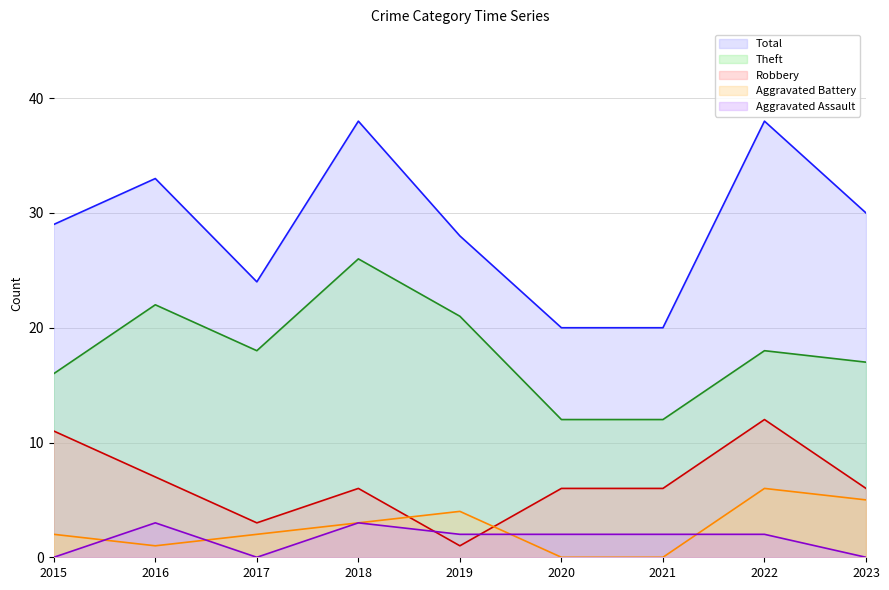

What is the sum of the Aggravated Assault values at 2015 and 2020?

2